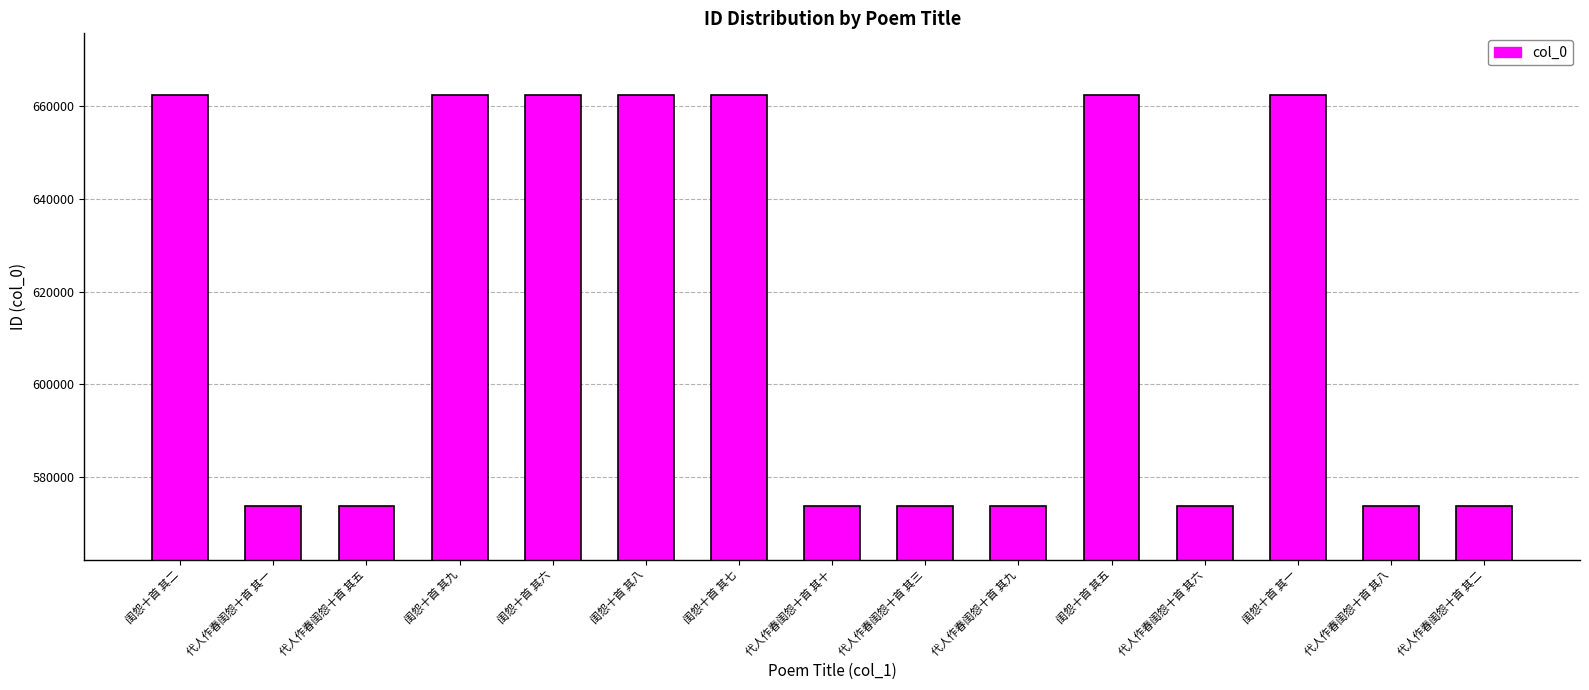

What is the change in value from 闺怨十首 其二 to 闺怨十首 其九?

+7